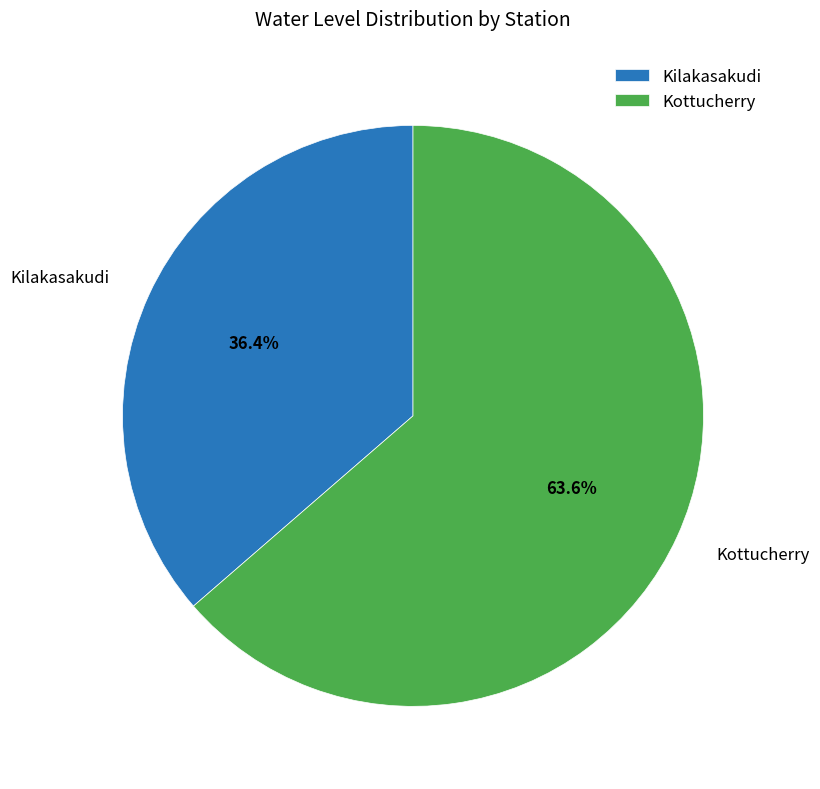

Do Kilakasakudi and Kottucherry together represent more than half of the pie?

Yes